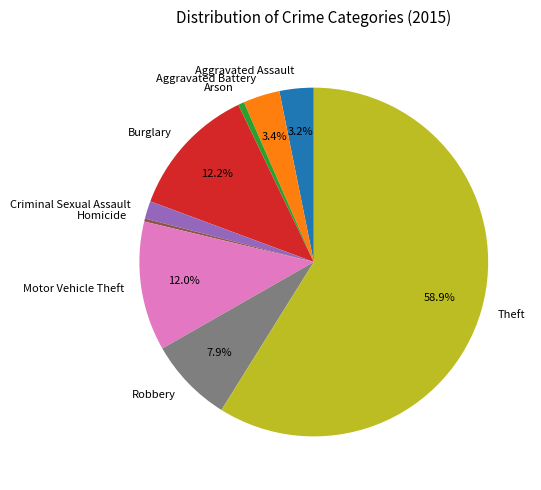

Which slice is the largest?

Theft